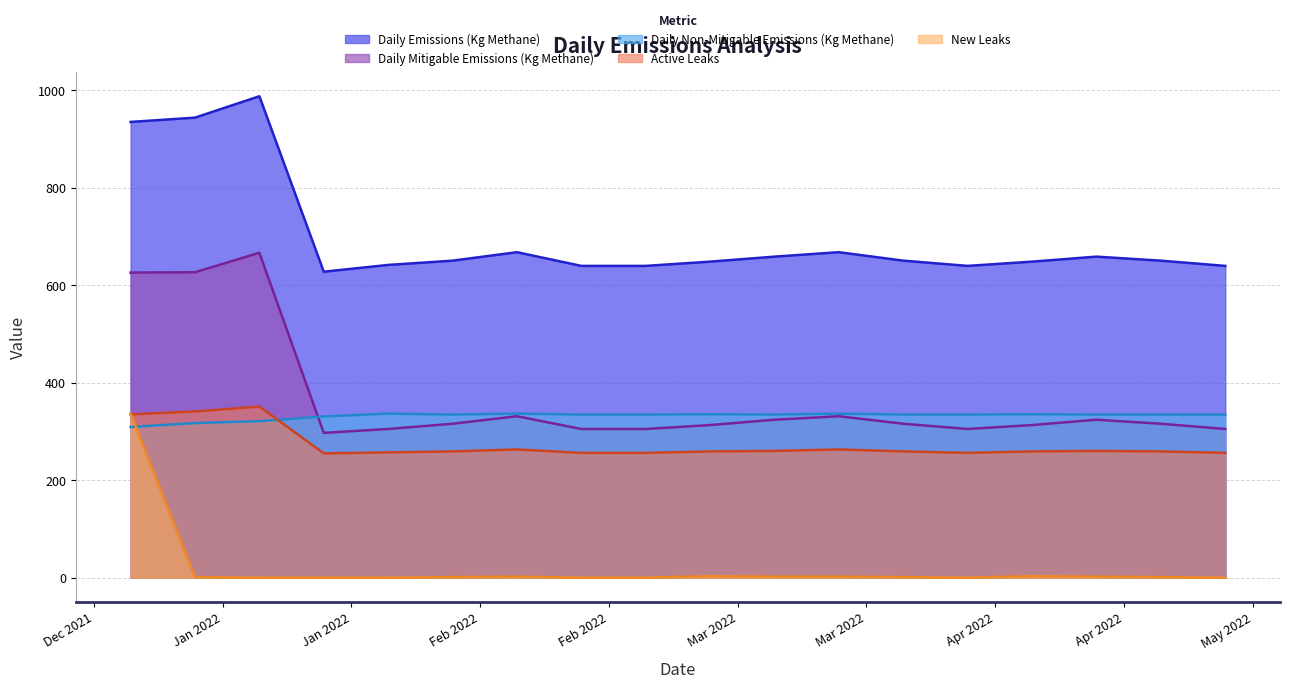

Reading left to right, extract all data points from this chart.

Daily Emissions (Kg Methane): 2022-01-01=934.9	2022-01-08=943.7	2022-01-15=987.6	2022-01-22=627.7	2022-01-29=641.6	2022-02-05=650.3	2022-02-12=667.7	2022-02-19=639.6	2022-02-26=639.6	2022-03-05=648.3	2022-03-12=658.6	2022-03-19=667.7	2022-03-26=650.3	2022-04-02=639.6	2022-04-09=648.3	2022-04-16=658.6	2022-04-23=650.3	2022-04-30=639.6
Daily Mitigable Emissions (Kg Methane): 2022-01-01=625.9	2022-01-08=626.6	2022-01-15=666.5	2022-01-22=297.0	2022-01-29=305.0	2022-02-05=315.7	2022-02-12=331.2	2022-02-19=305.0	2022-02-26=305.0	2022-03-05=313.1	2022-03-12=324.0	2022-03-19=331.2	2022-03-26=315.7	2022-04-02=305.0	2022-04-09=313.1	2022-04-16=324.0	2022-04-23=315.7	2022-04-30=305.0
Daily Non-Mitigable Emissions (Kg Methane): 2022-01-01=309.1	2022-01-08=317.1	2022-01-15=321.1	2022-01-22=330.7	2022-01-29=336.6	2022-02-05=334.6	2022-02-12=336.6	2022-02-19=334.6	2022-02-26=334.6	2022-03-05=335.2	2022-03-12=334.6	2022-03-19=336.6	2022-03-26=334.6	2022-04-02=334.6	2022-04-09=335.2	2022-04-16=334.6	2022-04-23=334.6	2022-04-30=334.6
Active Leaks: 2022-01-01=335.0	2022-01-08=341.0	2022-01-15=351.0	2022-01-22=255.0	2022-01-29=257.0	2022-02-05=259.0	2022-02-12=263.0	2022-02-19=256.0	2022-02-26=256.0	2022-03-05=259.0	2022-03-12=260.0	2022-03-19=263.0	2022-03-26=259.0	2022-04-02=256.0	2022-04-09=259.0	2022-04-16=260.0	2022-04-23=259.0	2022-04-30=256.0
New Leaks: 2022-01-01=337.0	2022-01-08=1.0	2022-01-15=0.0	2022-01-22=0.0	2022-01-29=0.0	2022-02-05=1.0	2022-02-12=2.0	2022-02-19=0.0	2022-02-26=0.0	2022-03-05=3.0	2022-03-12=2.0	2022-03-19=2.0	2022-03-26=1.0	2022-04-02=0.0	2022-04-09=3.0	2022-04-16=2.0	2022-04-23=1.0	2022-04-30=0.0